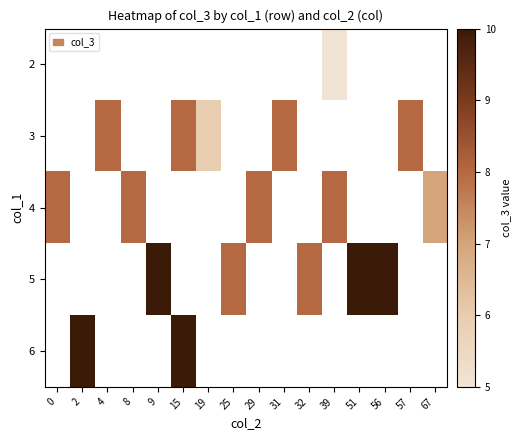

Rank the series by their average value, from highest to lowest.

2, 3, 4, 5, 6